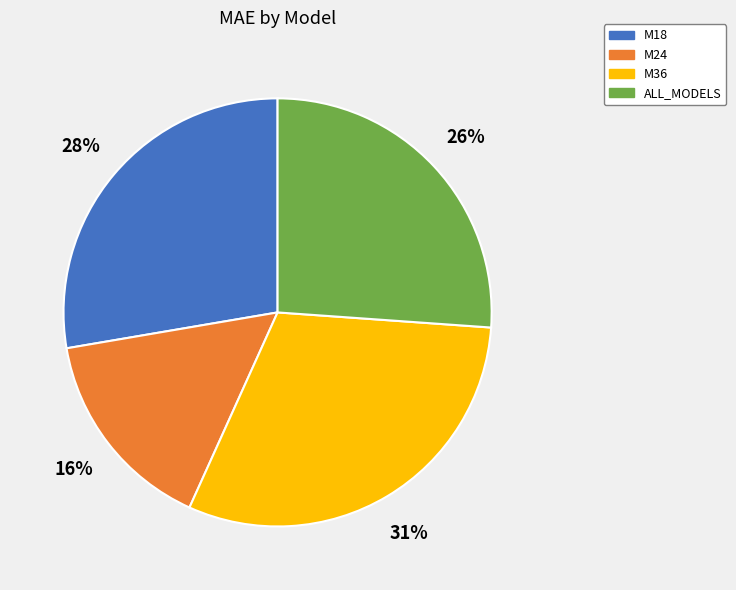

Is there any slice that represents more than half of the pie?

No